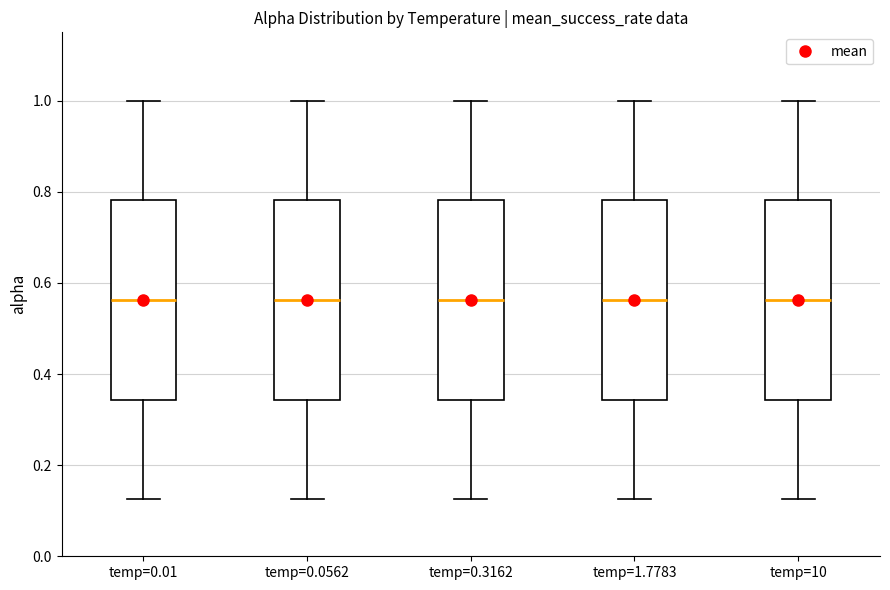

Reading left to right, transcribe this box plot: for each box, give where its median line is, the range the box spans, and where its two whiskers end, as read against the y-axis. The values are not printed on the chart, so give them approximately, as read against the axis.

temp=0.01: median 0.56, box 0.34 to 0.78, whiskers 0.12 to 1.00
temp=0.0562: median 0.56, box 0.34 to 0.78, whiskers 0.12 to 1.00
temp=0.3162: median 0.56, box 0.34 to 0.78, whiskers 0.12 to 1.00
temp=1.7783: median 0.56, box 0.34 to 0.78, whiskers 0.12 to 1.00
temp=10: median 0.56, box 0.34 to 0.78, whiskers 0.12 to 1.00